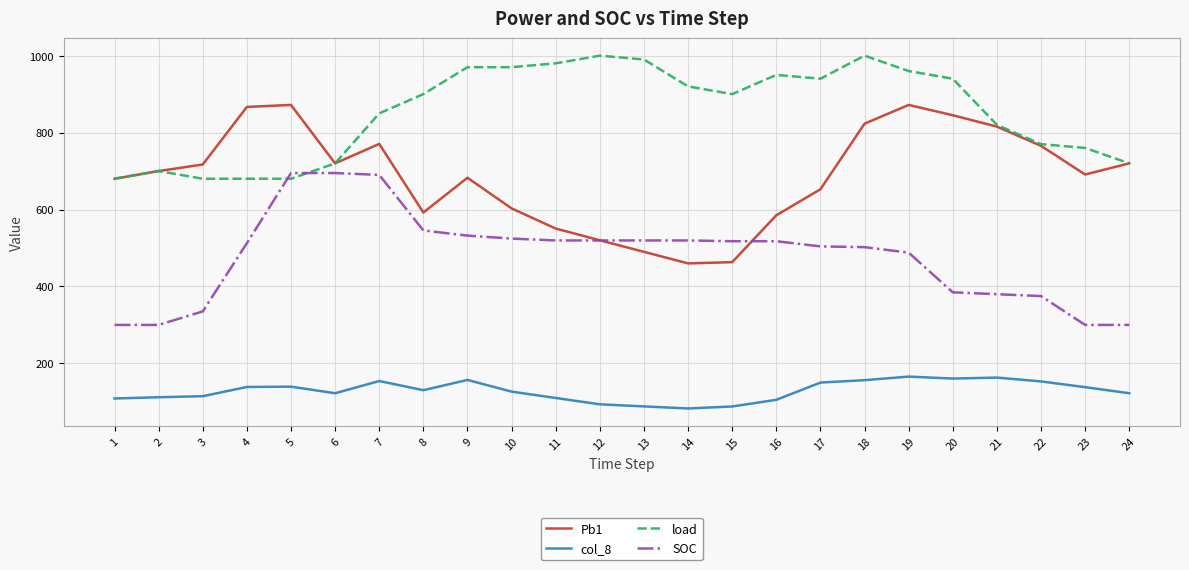

Which series has the largest total across all categories?

load